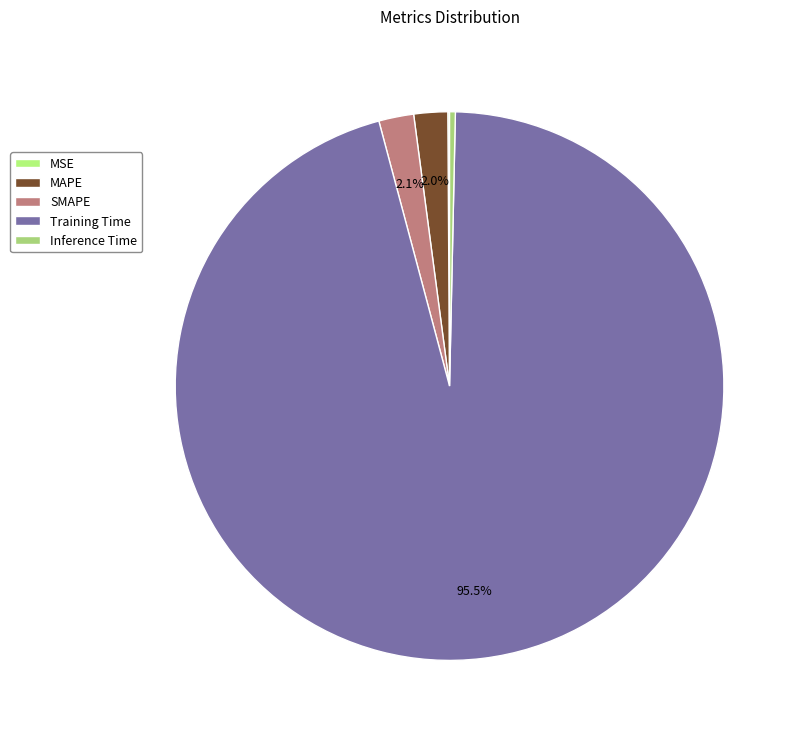

Which slice is the largest?

Training Time